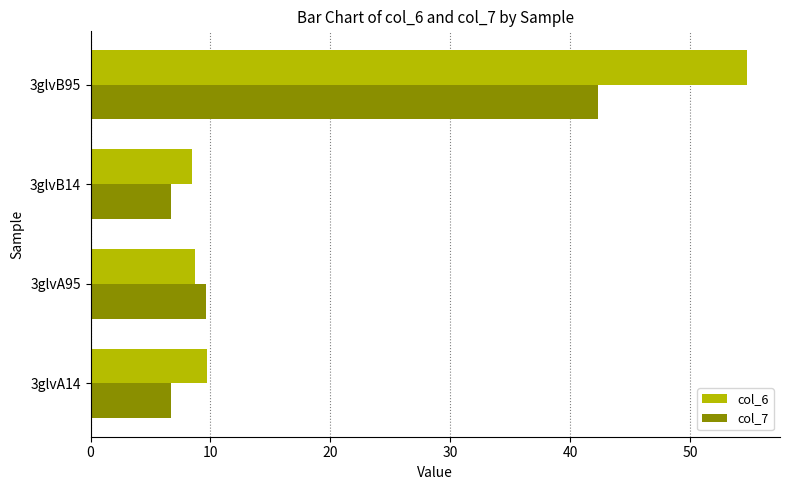

True or false: col_6 has a value of 13.9 at 3glvB14.

False